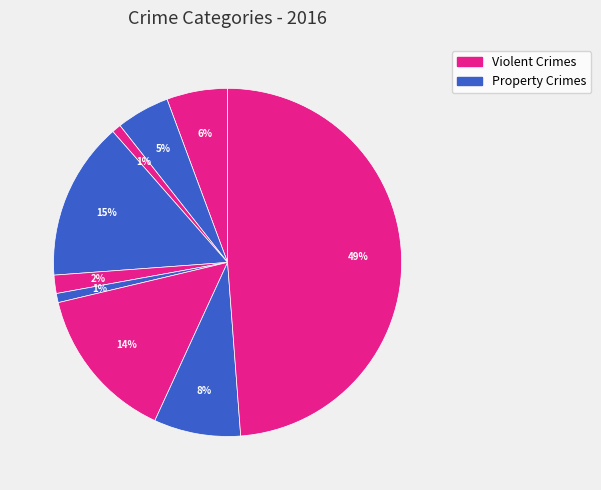

How many slices are in this pie chart?

9